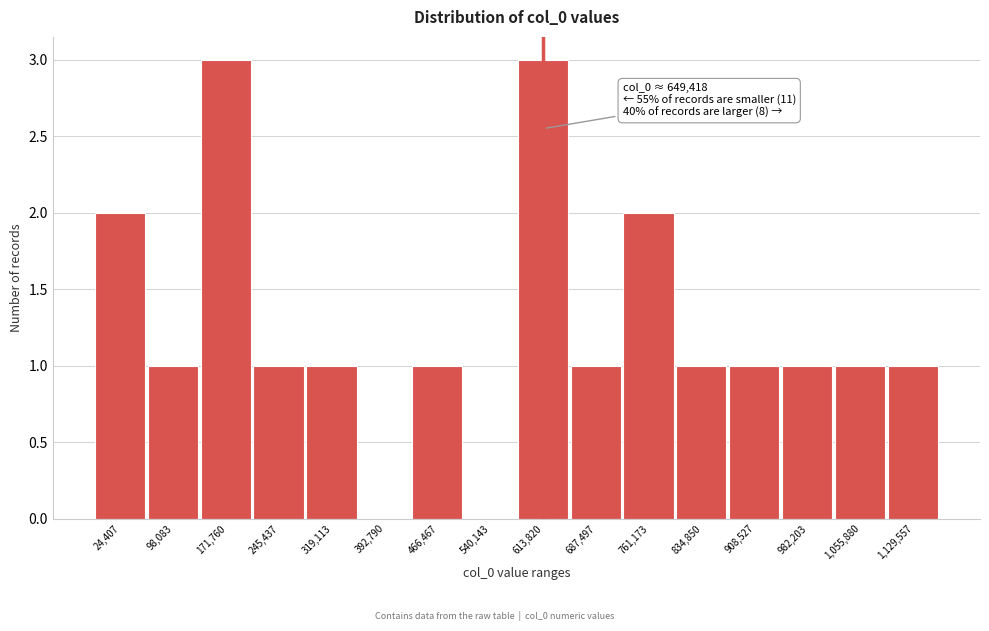

Reading left to right, what are all the values shown in this chart?

24,407=2	98,083=1	171,760=3	245,437=1	319,113=1	392,790=0	466,467=1	540,143=0	613,820=3	687,497=1	761,173=2	834,850=1	908,527=1	982,203=1	1,055,880=1	1,129,557=1